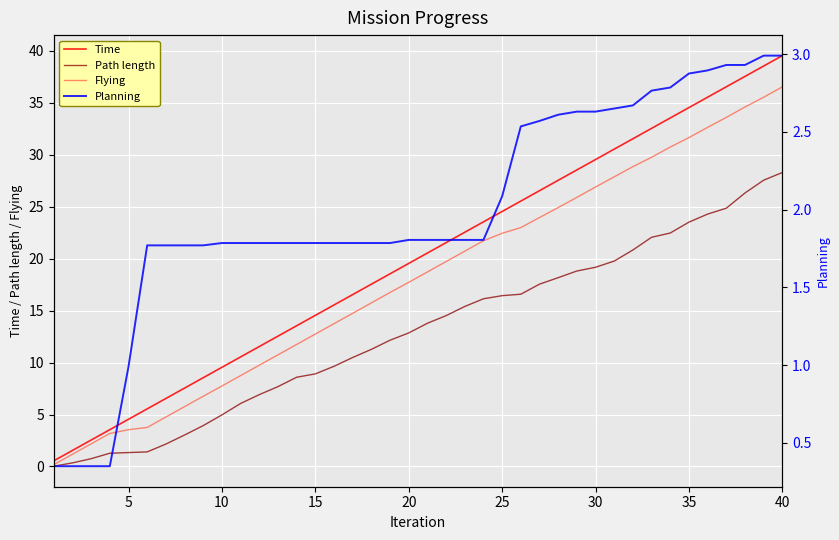

Read the Flying value at 20.

17.7